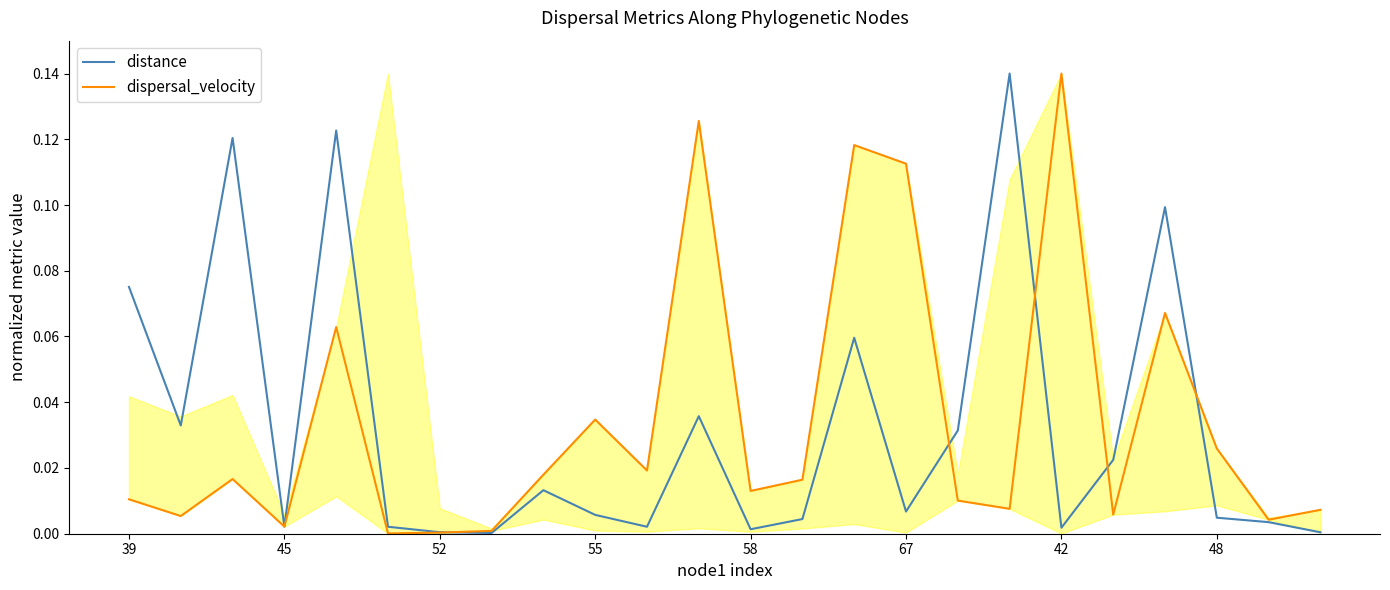

What is the maximum value for dispersal_velocity?

0.1